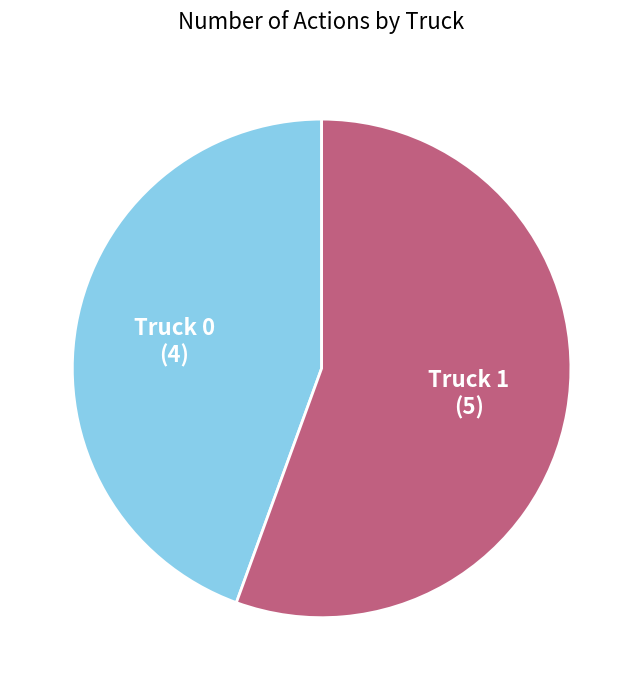

True or false: Truck 0 accounts for 44% of the total.

True